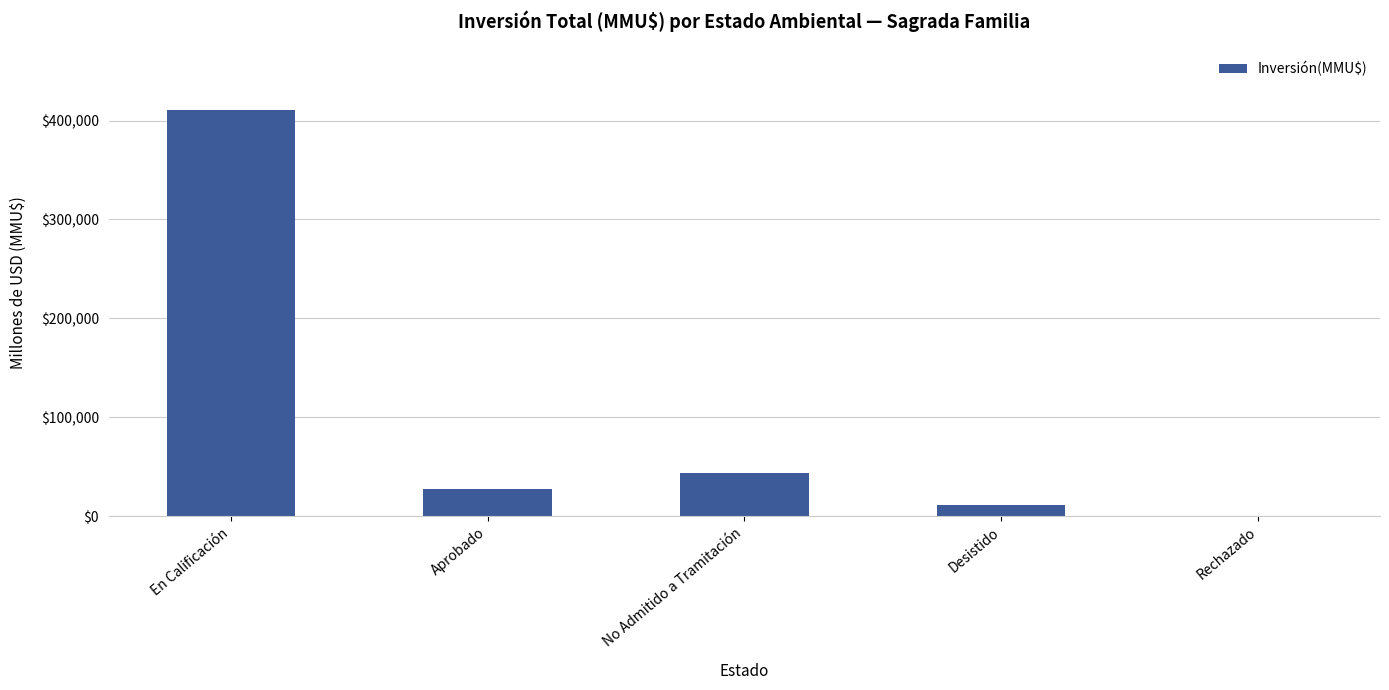

Approximately how many times larger is the value at En Calificación compared to Aprobado?

14.8